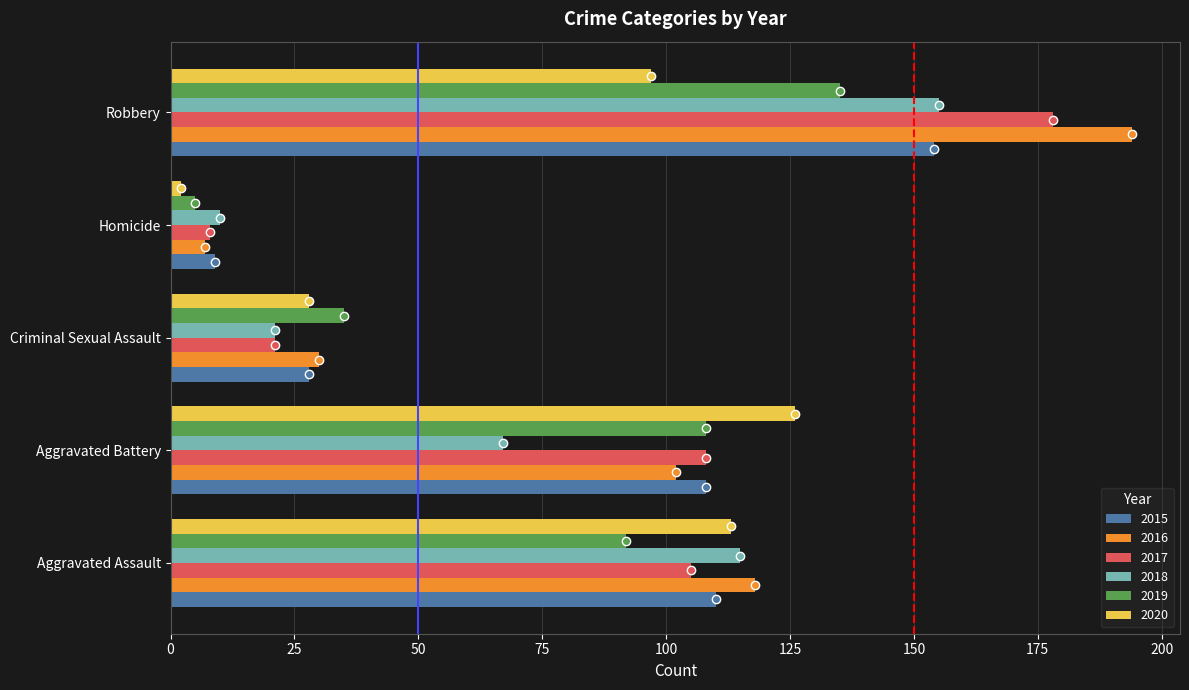

At which label does 2017 reach its minimum?

Homicide